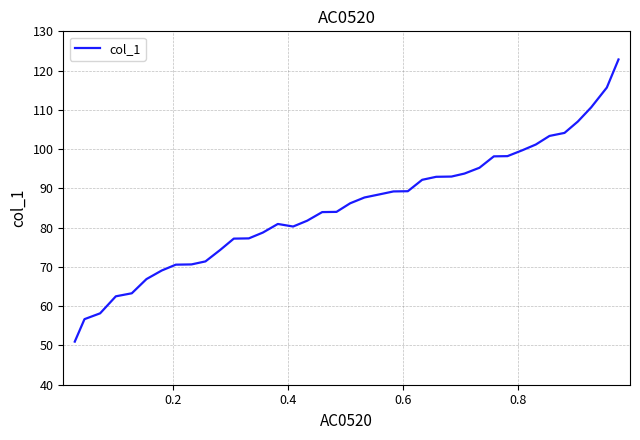

How many lines are shown in the chart?

1